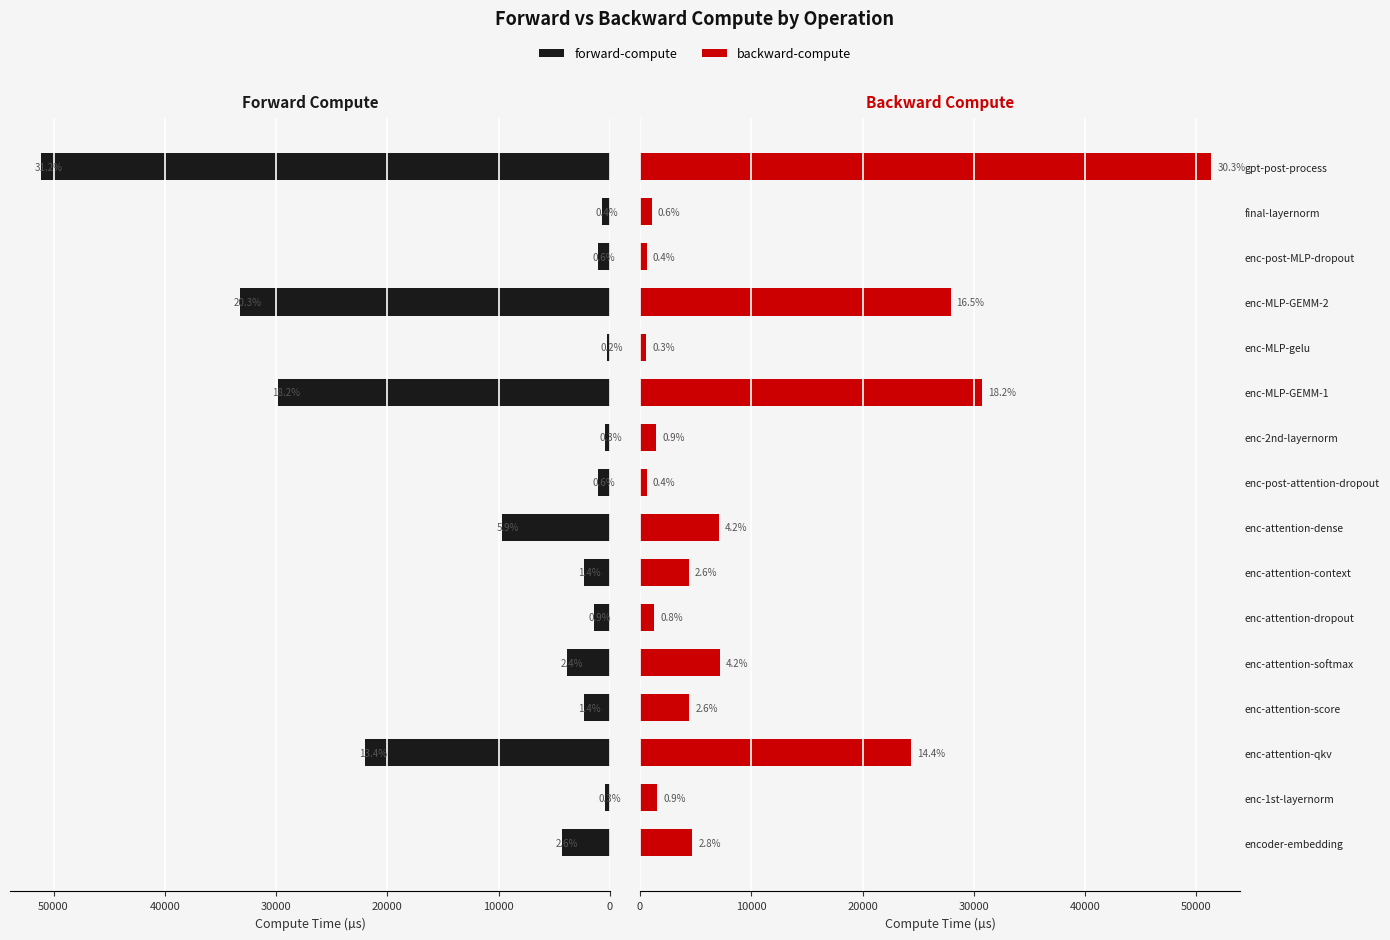

The backward-compute series shows 1376.9 at enc-attention-score. True or false?

False